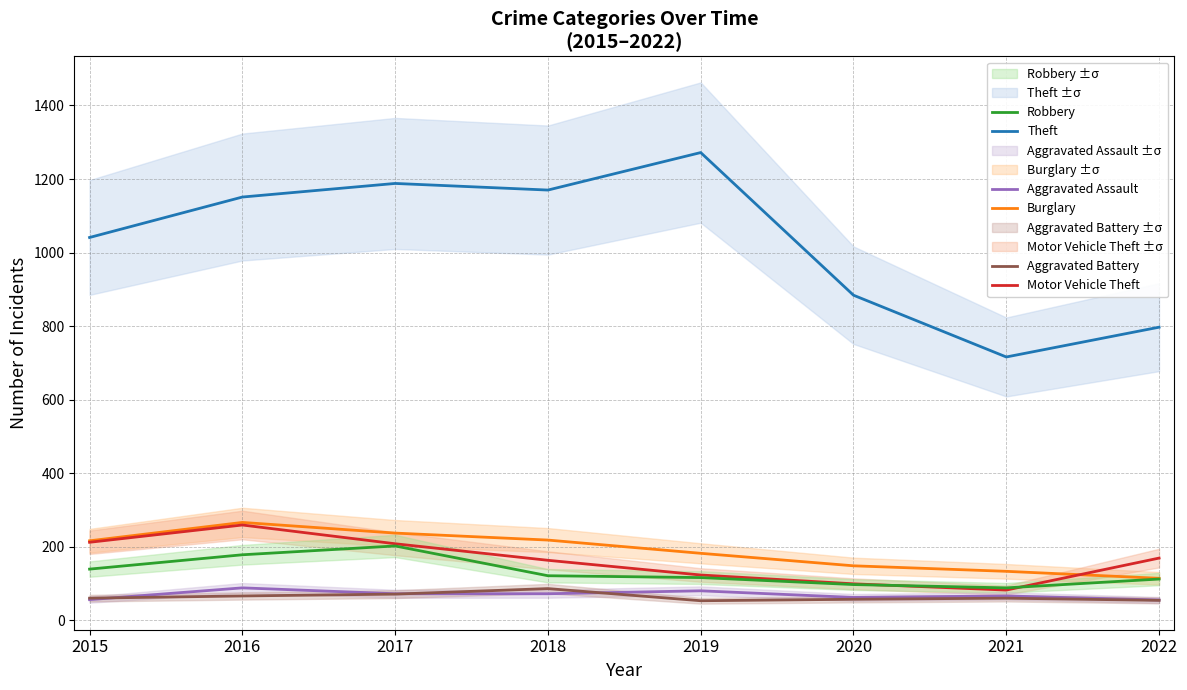

Reading left to right, list all the values displayed in this chart.

Theft: 1041	1151	1188	1170	1272	884	716	797
Burglary: 216	266	237	218	182	148	133	114
Motor Vehicle Theft: 212	259	208	163	123	99	82	169
Robbery: 139	178	202	121	116	97	88	112
Aggravated Assault: 56	88	72	72	80	62	66	55
Aggravated Battery: 60	66	71	86	53	57	60	54